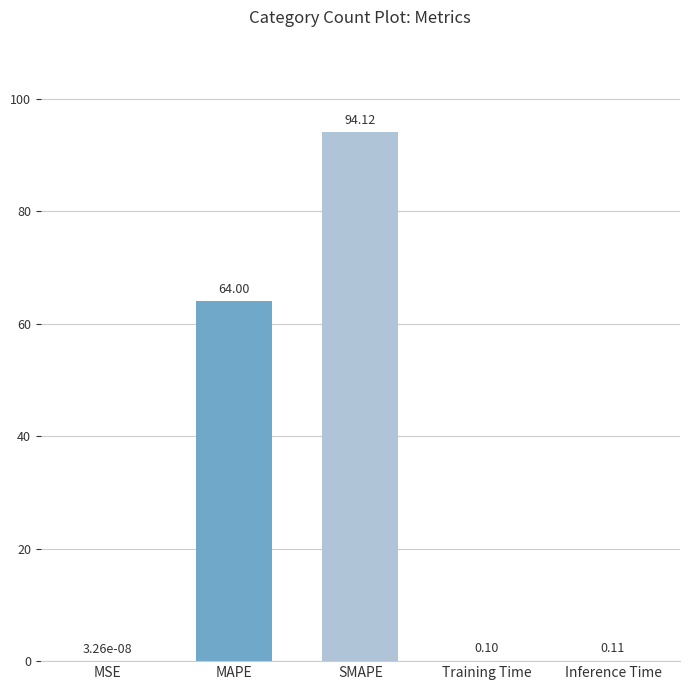

Between MAPE and MSE, which is larger?

MAPE